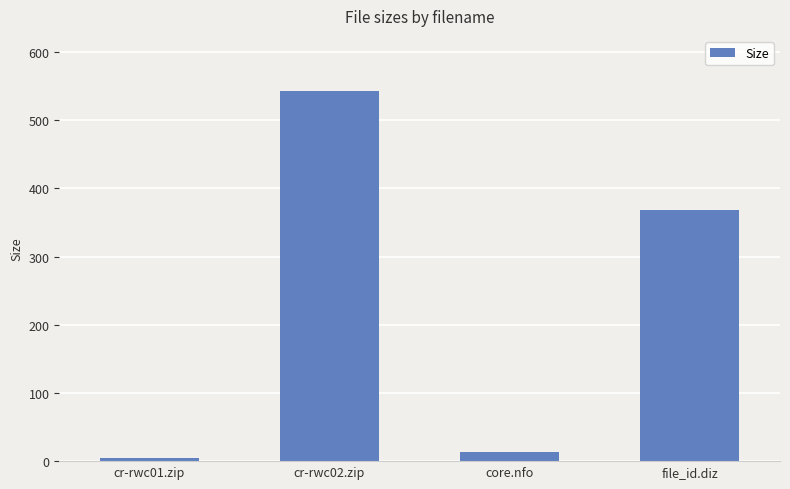

Which category has the lowest value across all series?

cr-rwc01.zip